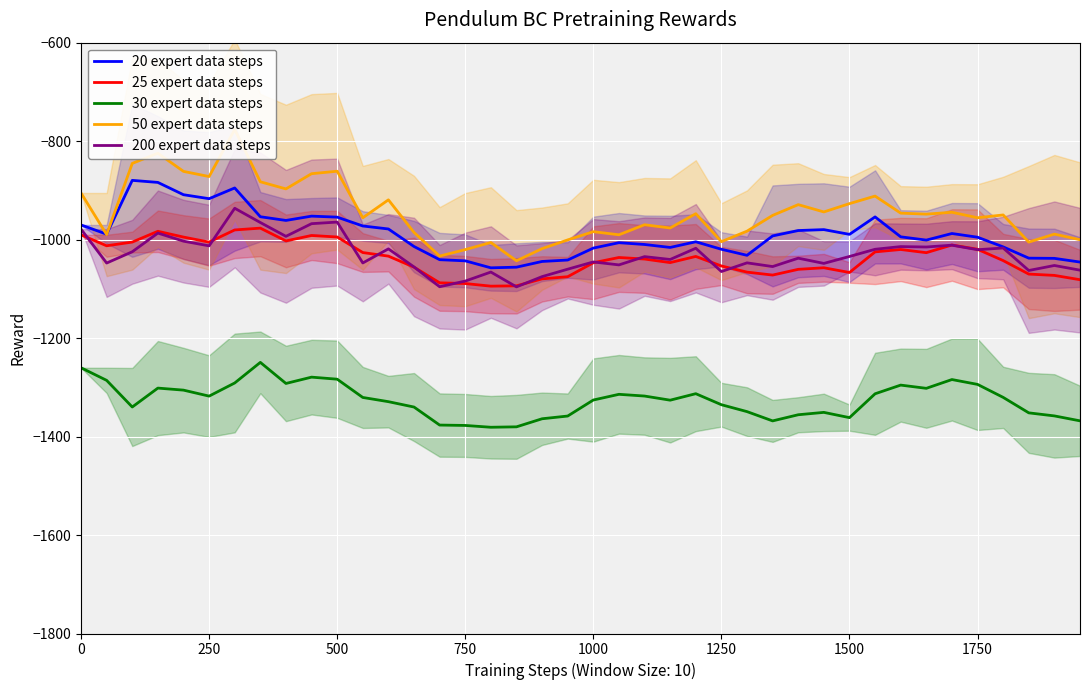

How many lines are shown in the chart?

5